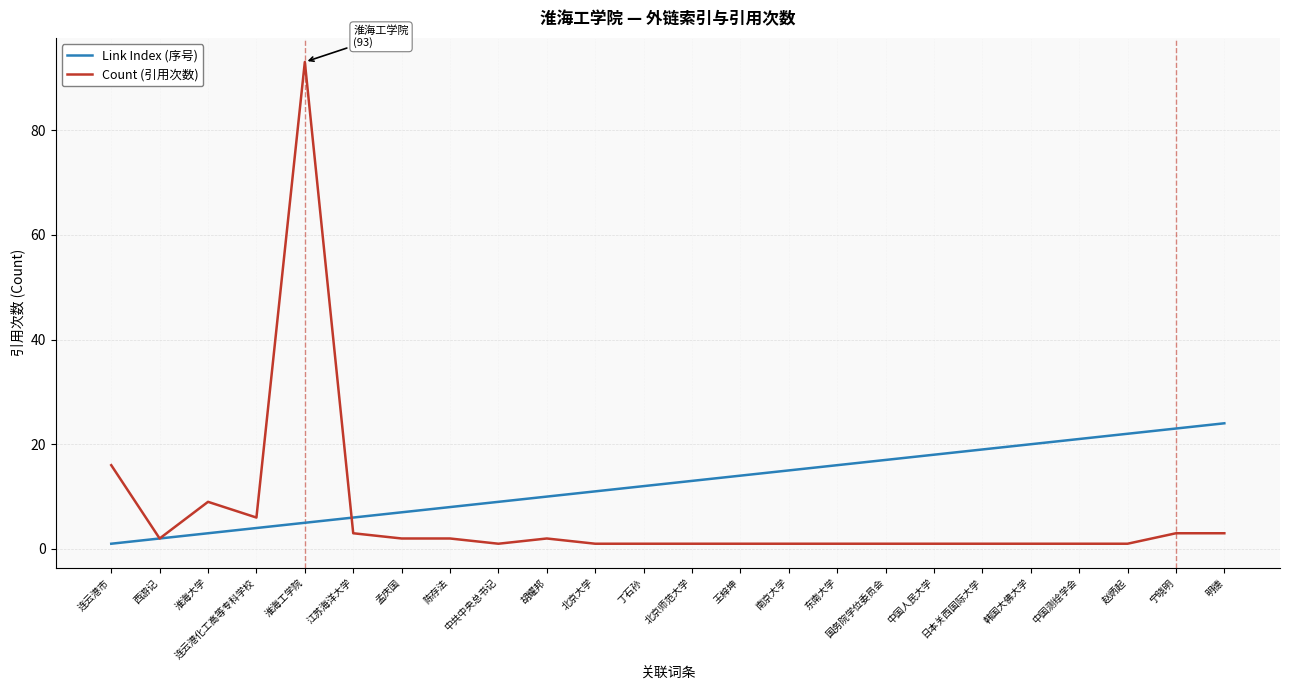

At which category does the chart reach its peak across all series?

淮海工学院